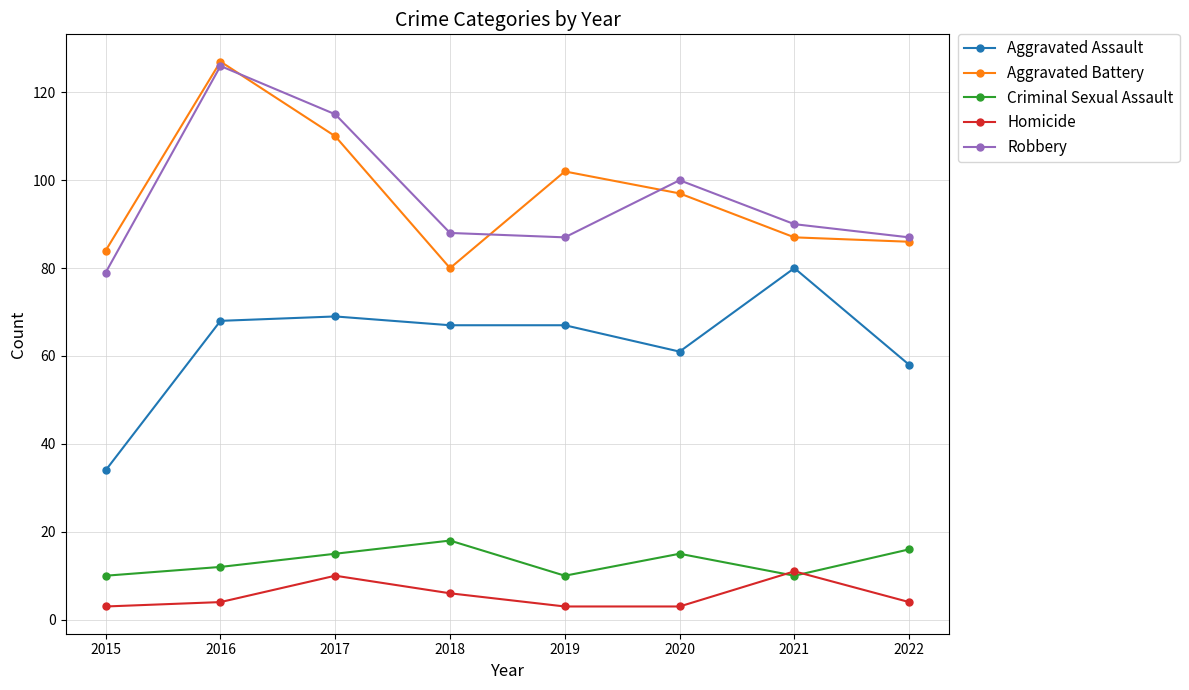

What is the highest value of the Aggravated Battery series?

127